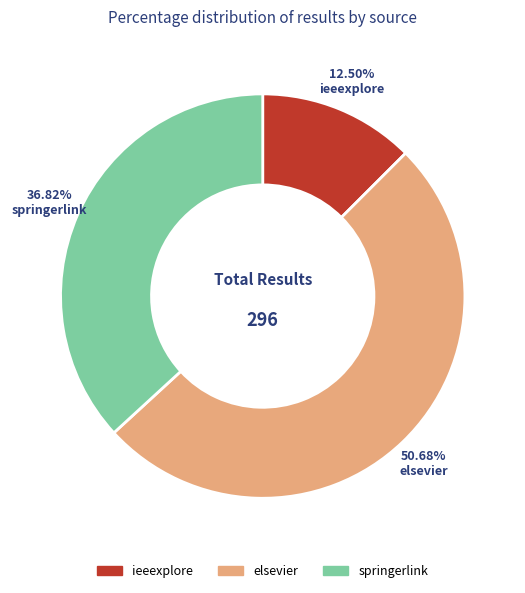

To the nearest percent, what is the difference between the largest and smallest slice percentages?

38%